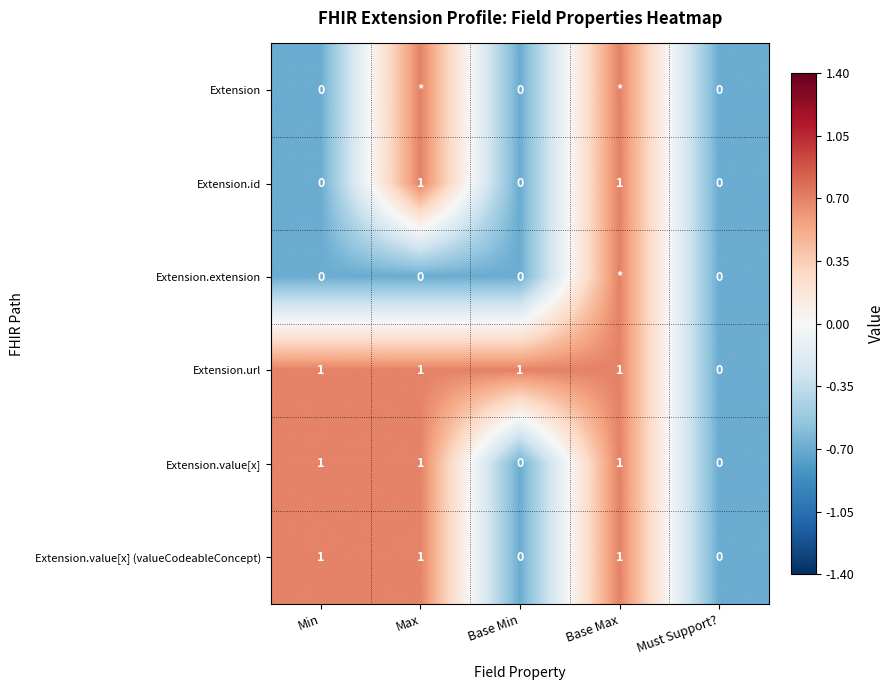

Which series has the largest total across all categories?

Extension.url